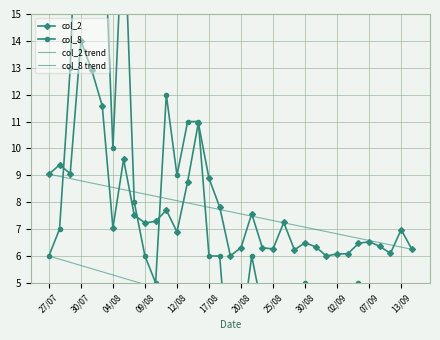

True or false: col_8 has more than 1 points higher than both neighbors.

True